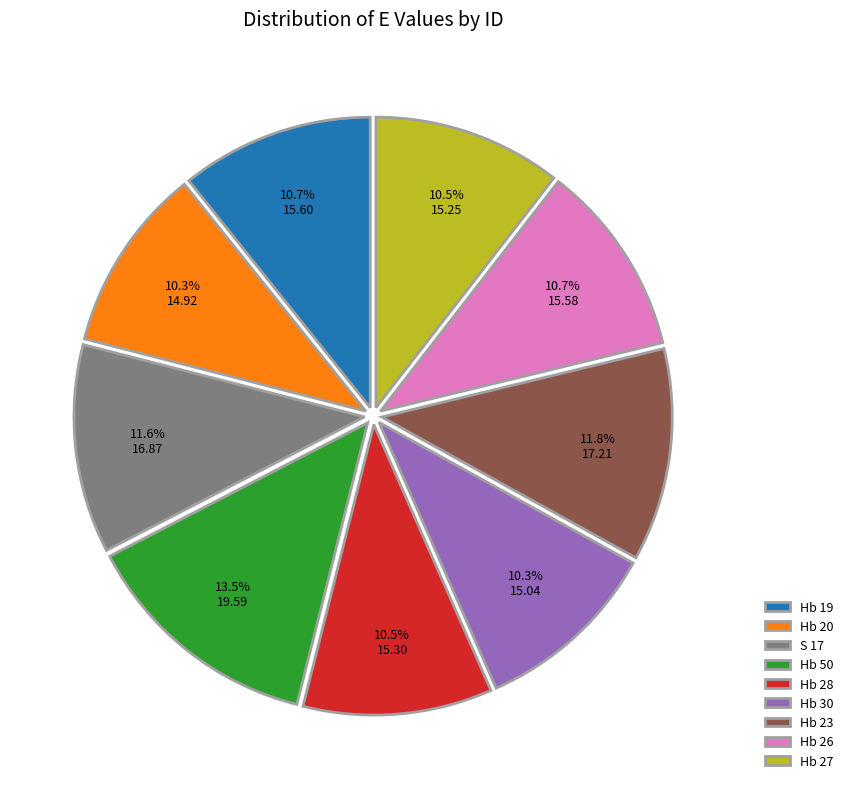

Which has a higher value, Hb 30 or Hb 50?

Hb 50